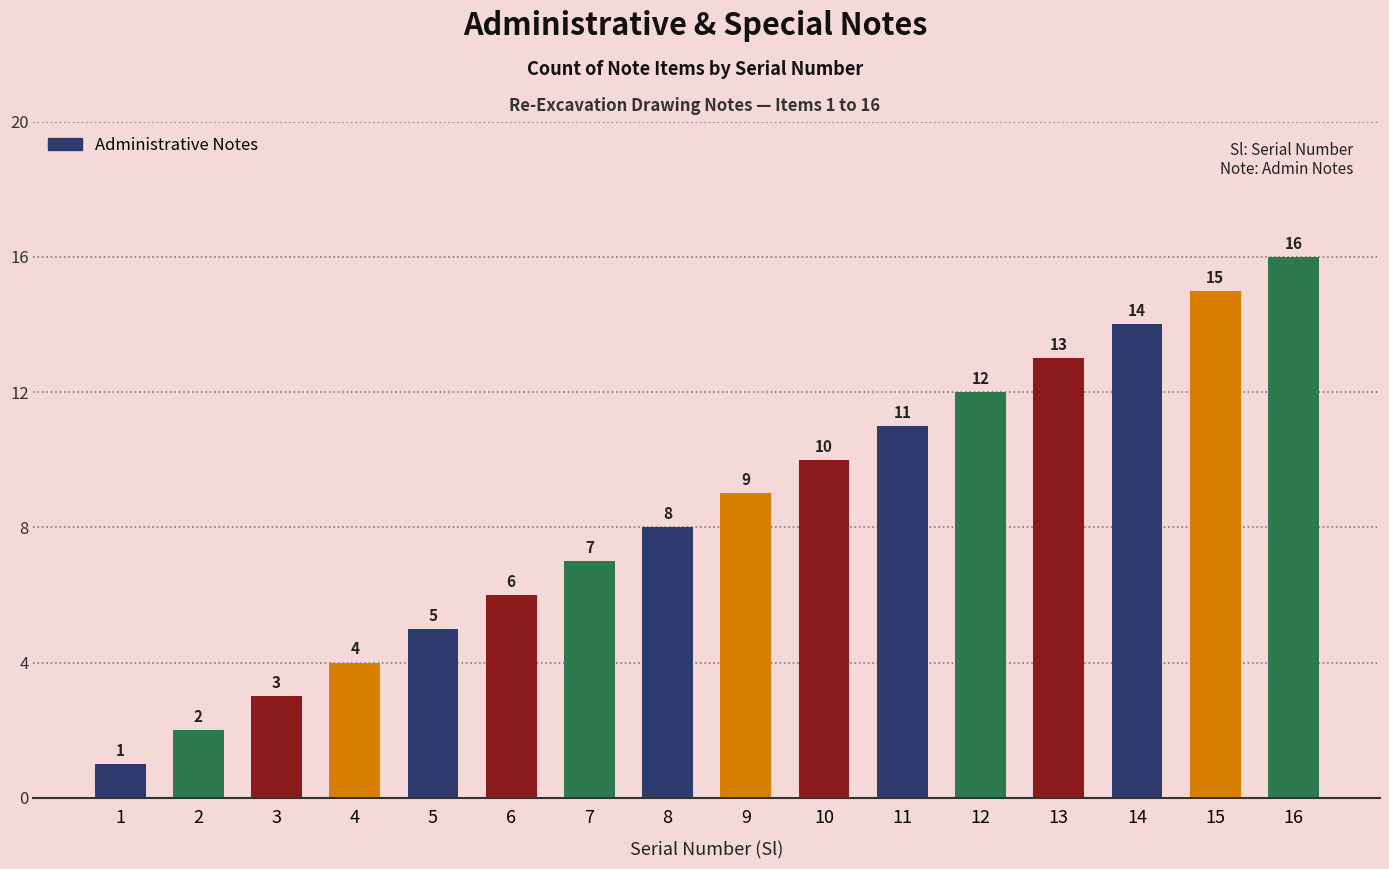

At which label is the value closest to 8?

8